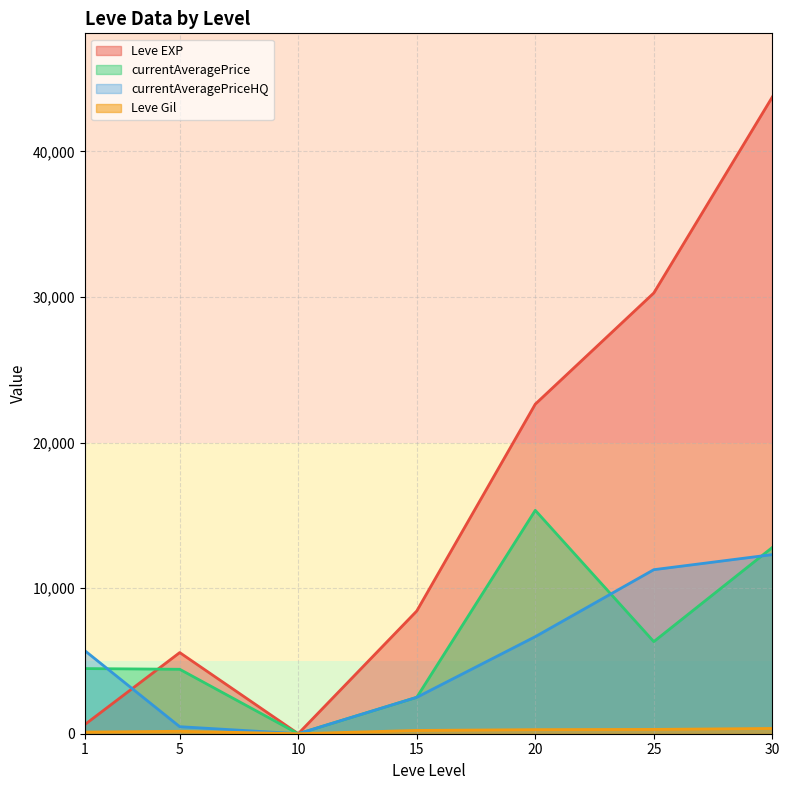

What is the average value of the Leve Gil series?

241